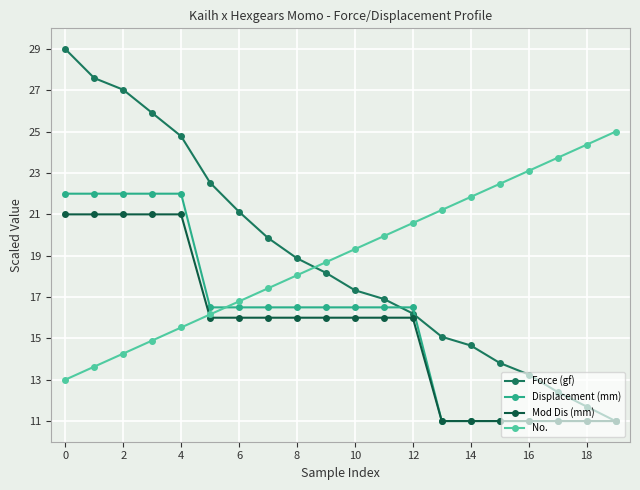

What is the maximum value for No.?

25.0